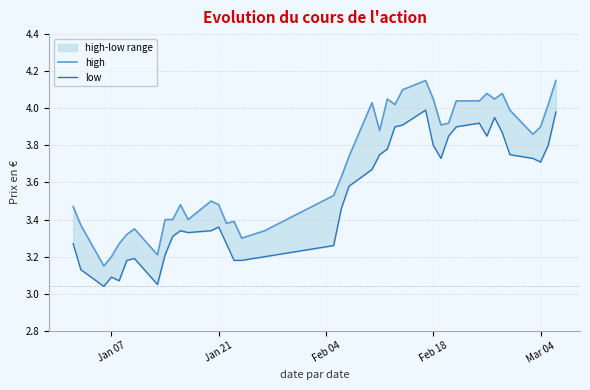

List the series in order of their peak value, lowest first.

low, high